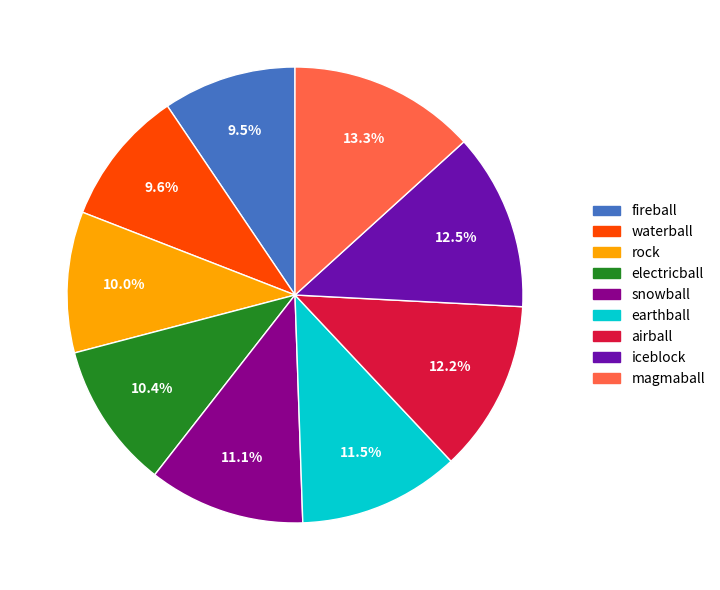

To the nearest percent, what is the average slice percentage?

11%